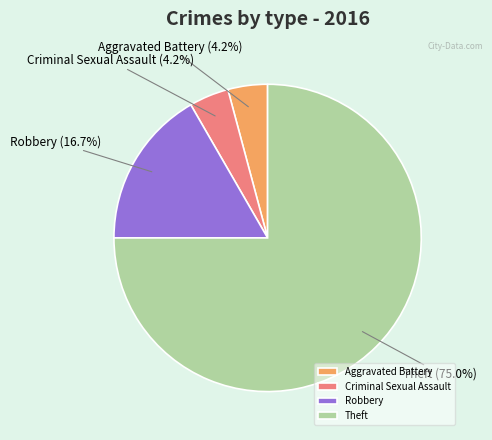

Approximately how many times larger is the value at Robbery compared to Aggravated Battery?

4.0